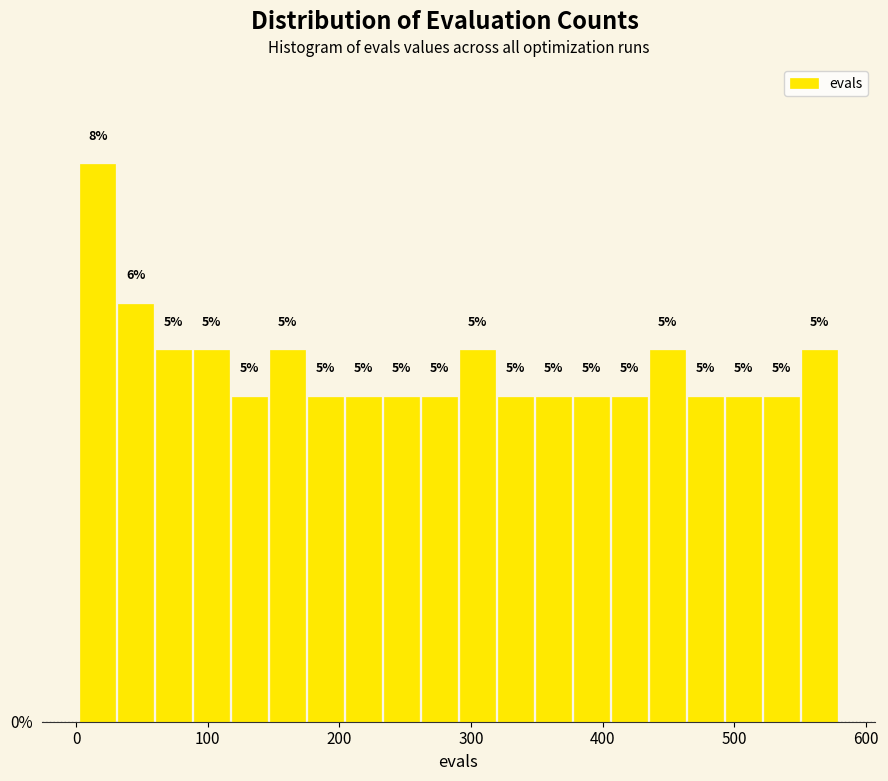

Read against the x-axis, roughly where is the centre of the tallest bar?

20